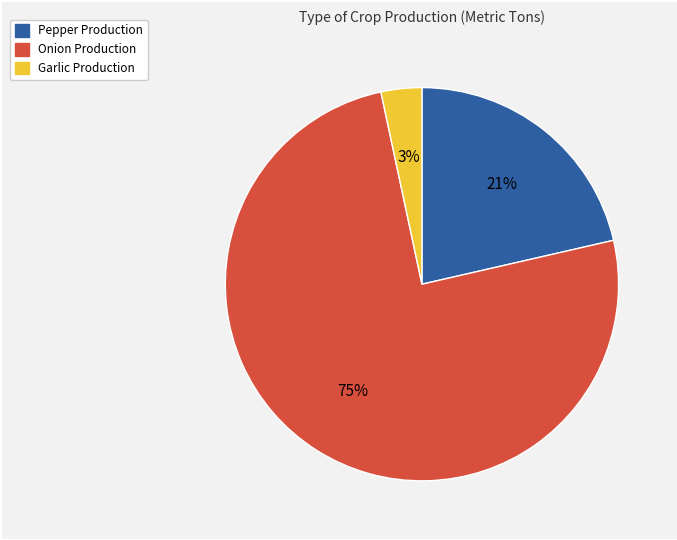

Is there a majority slice in this chart?

Yes